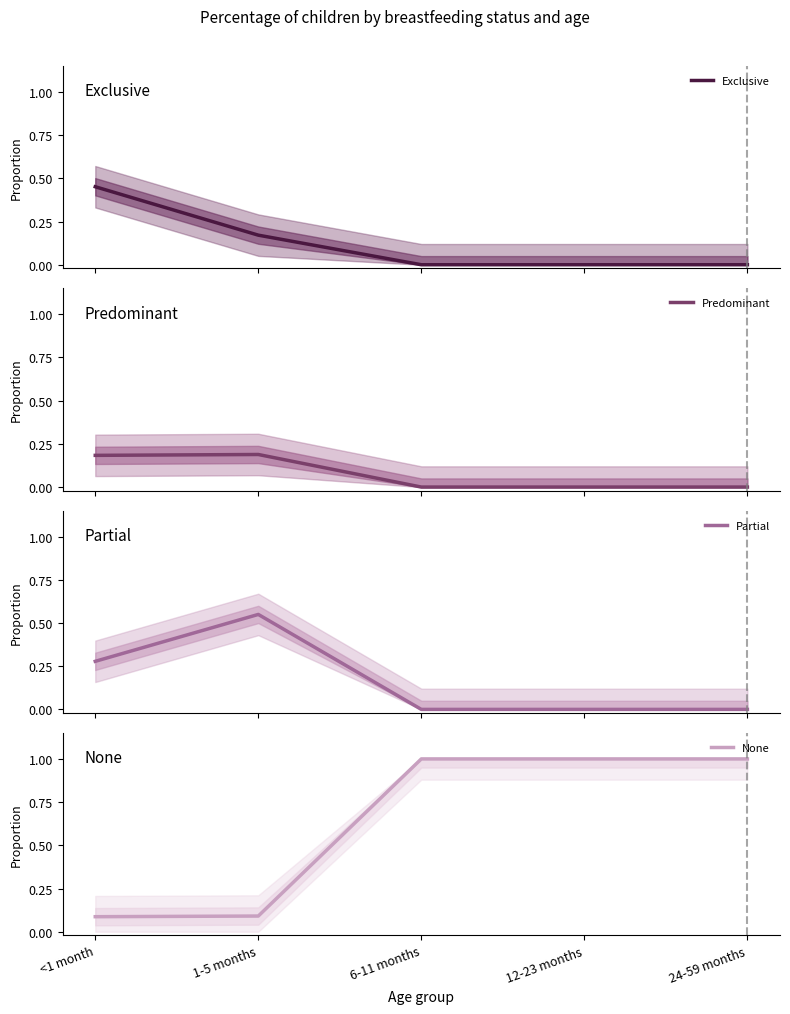

What is the difference between the maximum and second lowest values in the Exclusive series?

0.5